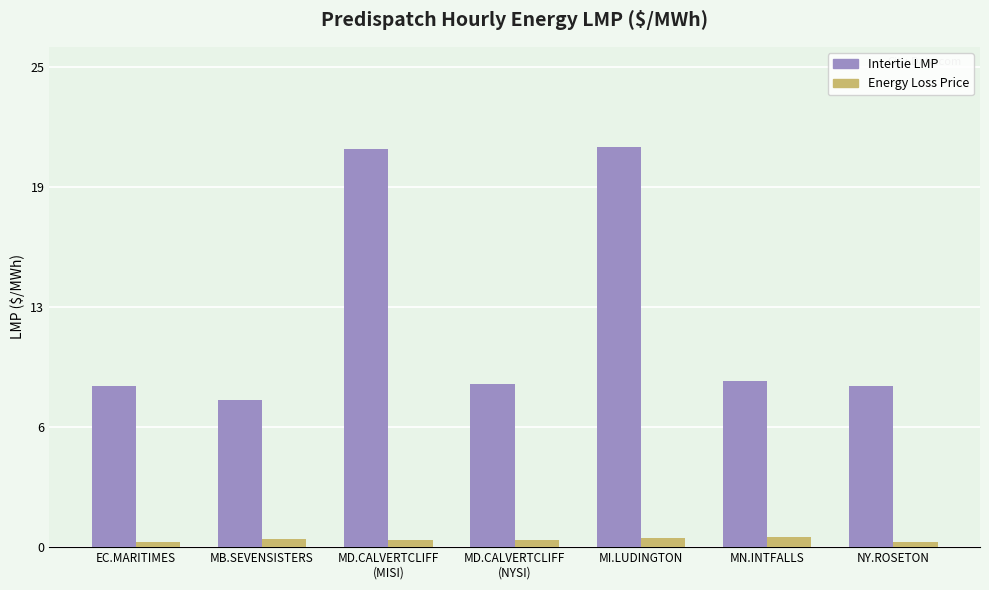

What are all the series names shown in the legend?

Intertie LMP, Energy Loss Price